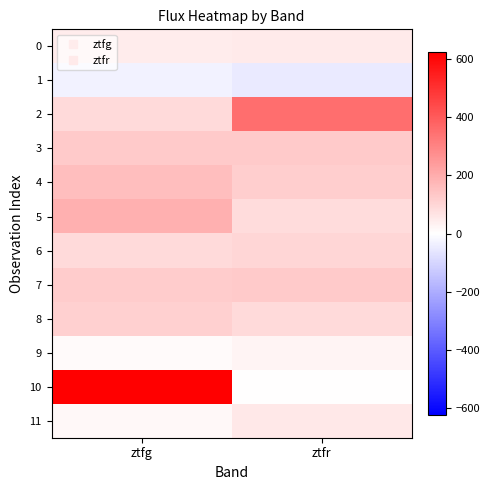

What is the minimum value shown in the chart?

-51.3